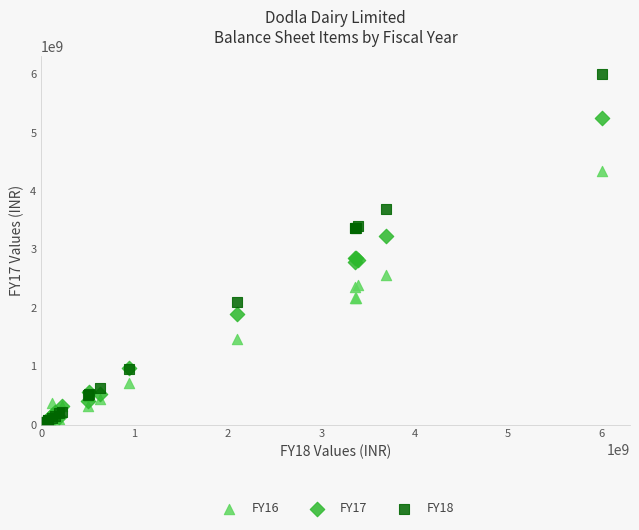

Which series contains the highest Y value?

FY18